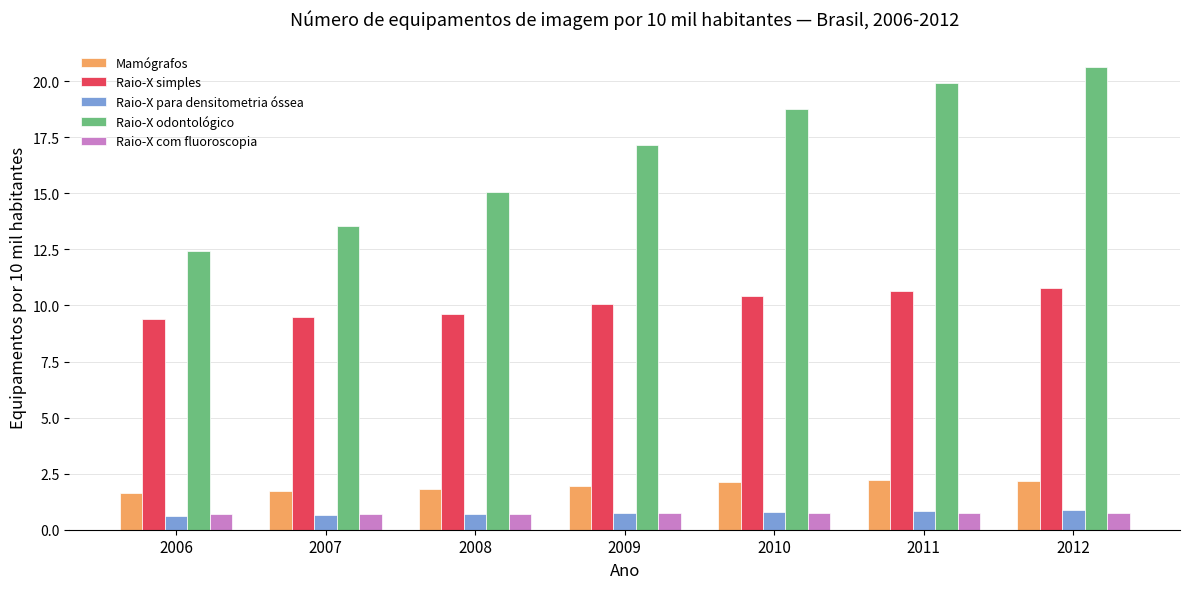

Is it true that Mamógrafos equals 2.1 at 2010?

True